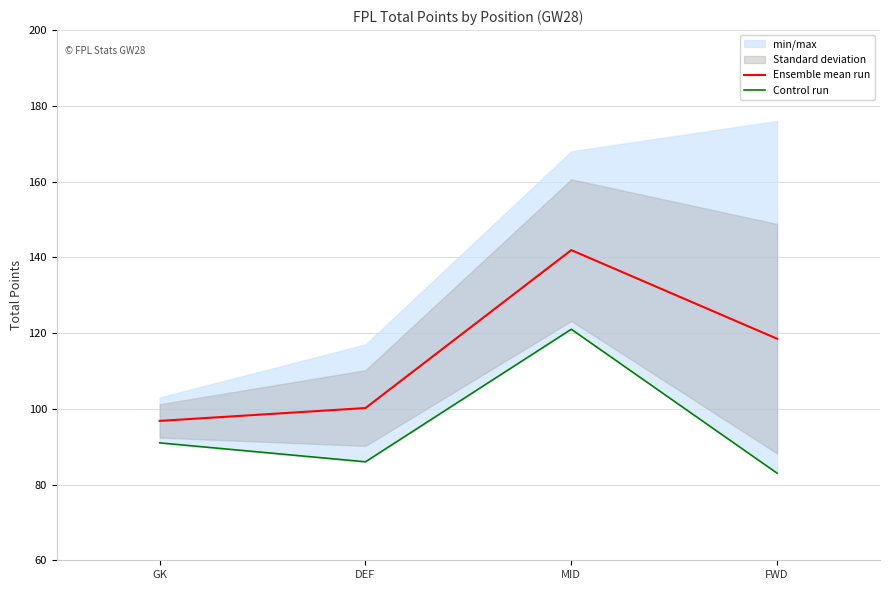

What position from the right is FWD?

1